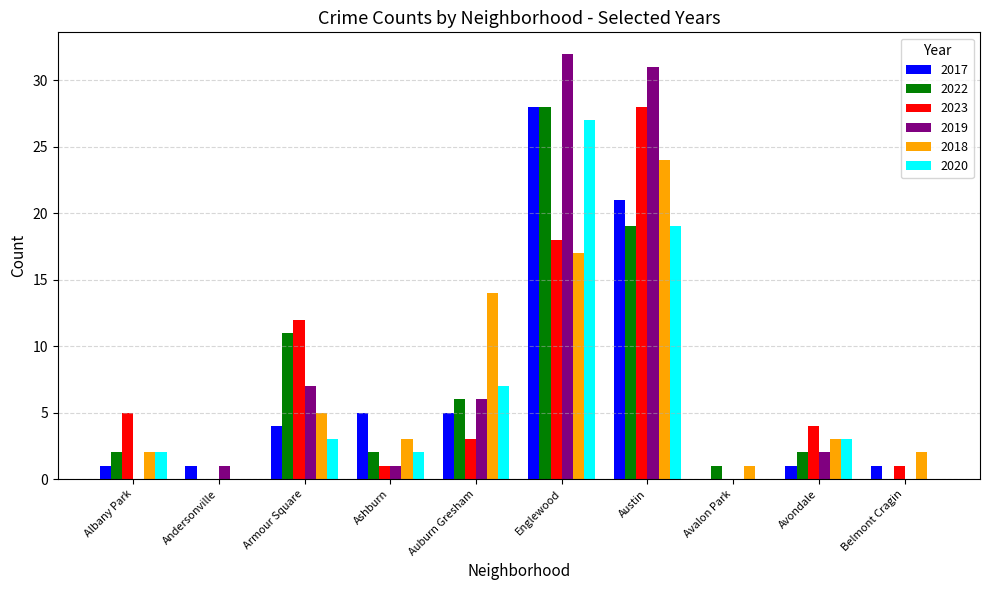

What is the highest value of the 2020 series?

27